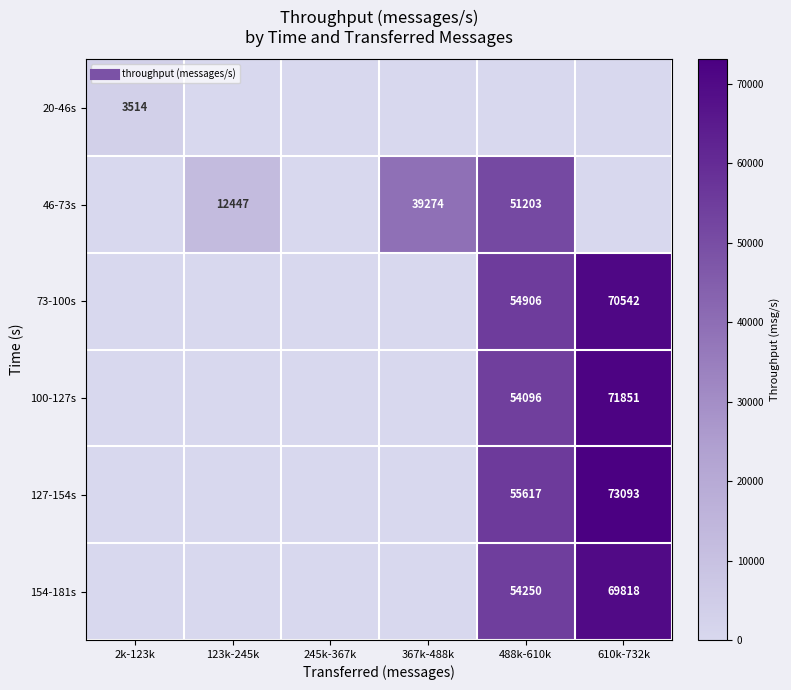

At how many categories does at least one series exceed 18333?

3